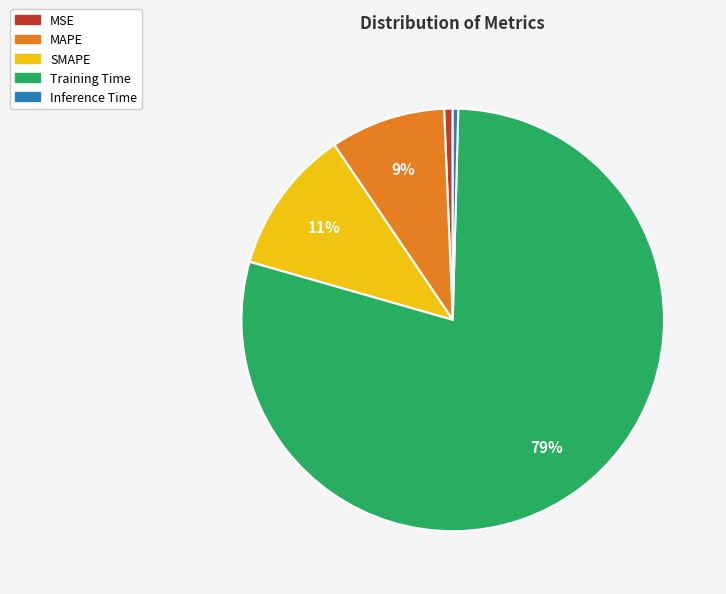

To the nearest percent, what is the average slice percentage?

20%